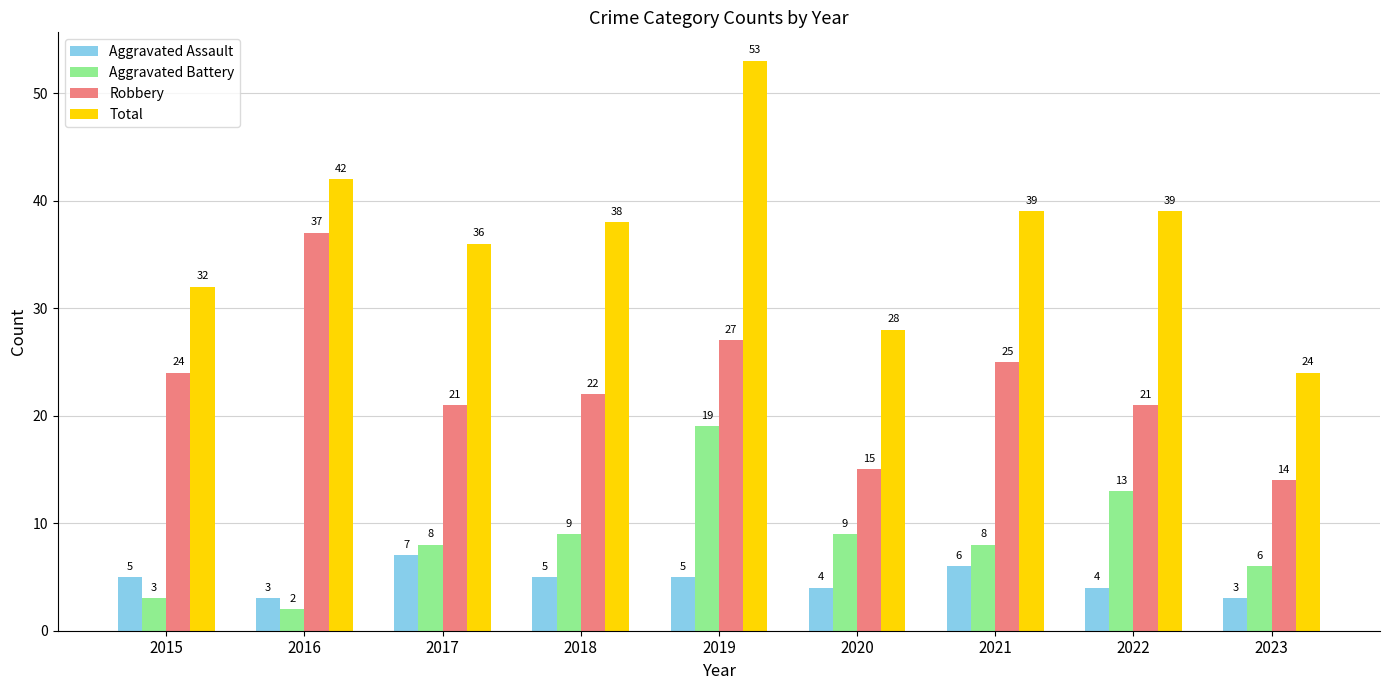

Between 2015 and 2022, which series saw the biggest shift?

Aggravated Battery